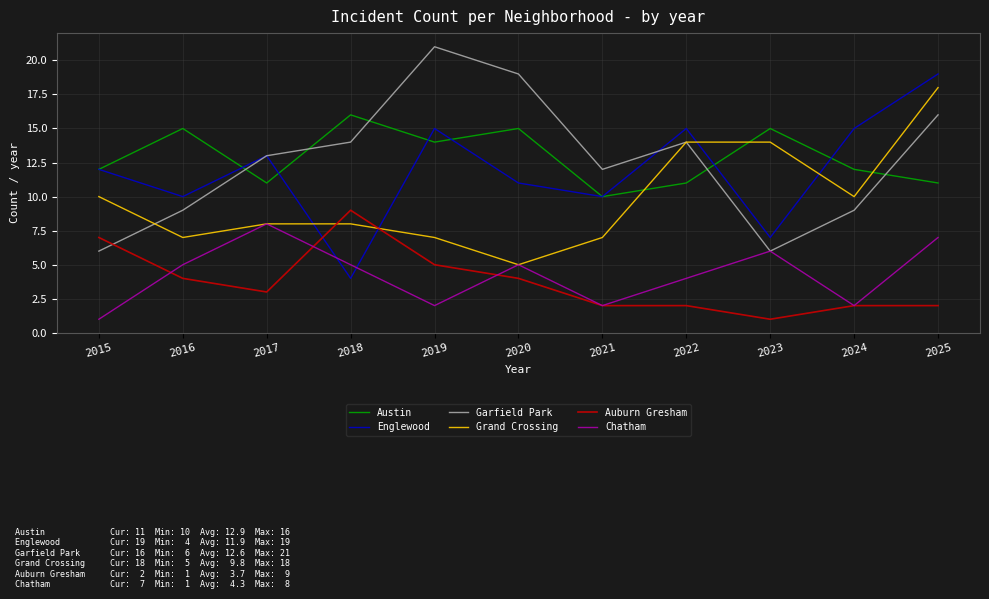

What is the difference between the Grand Crossing values at 2018 and 2023?

6